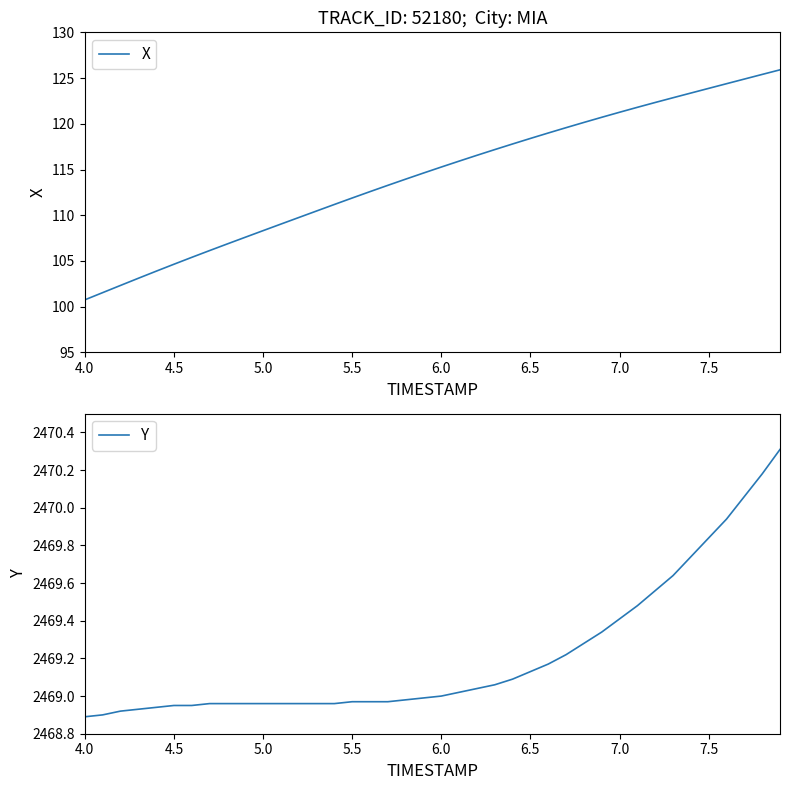

What is the highest value of the X series?

125.9